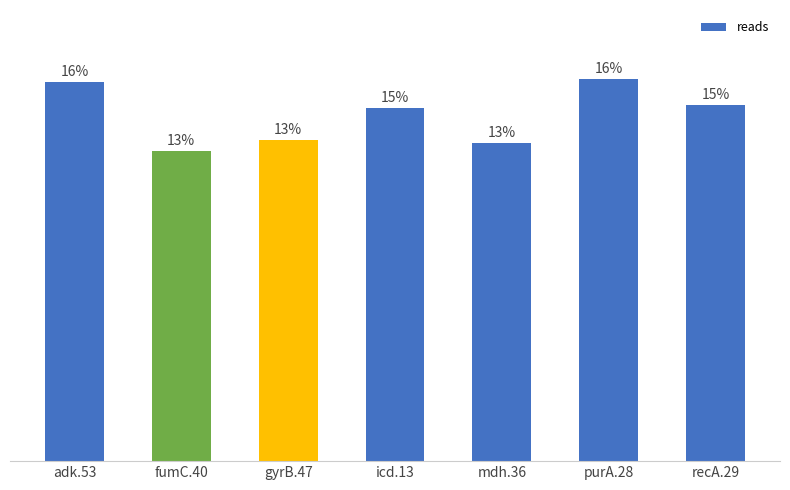

List the labels in order of value, smallest first.

fumC.40, mdh.36, gyrB.47, icd.13, recA.29, adk.53, purA.28